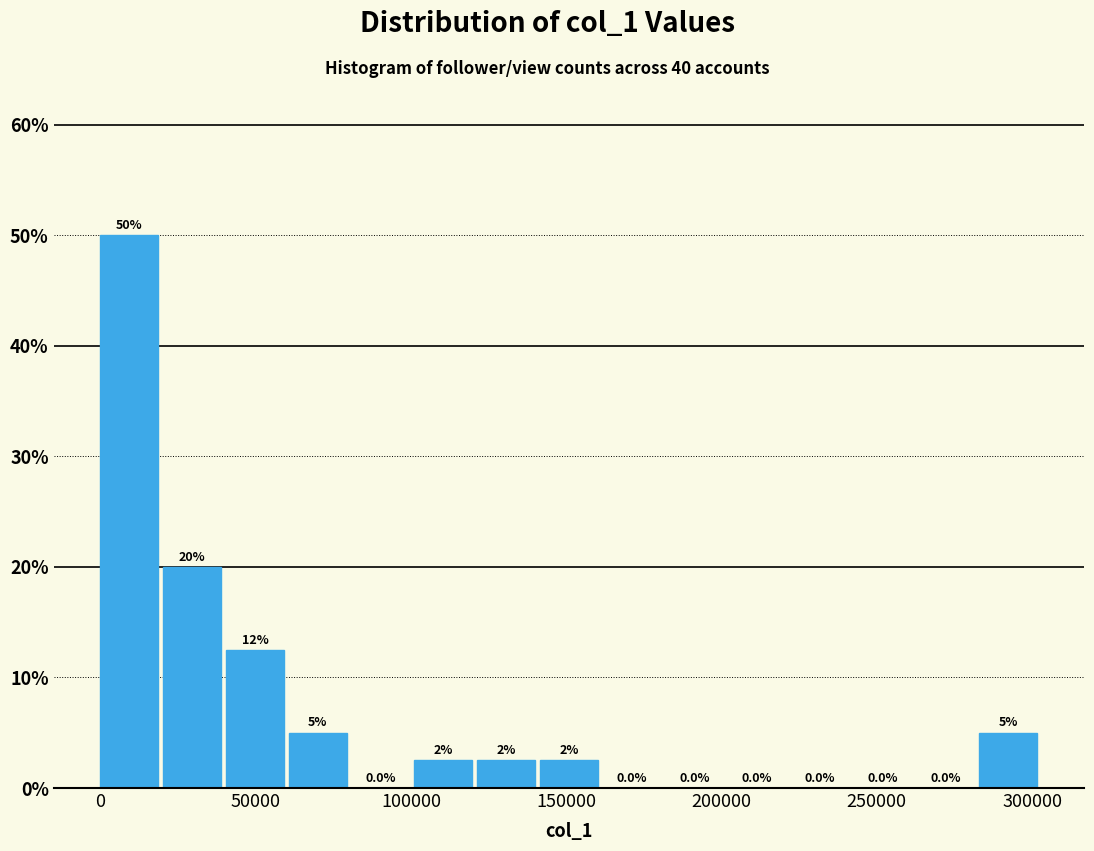

Which range on the x-axis has the tallest bar?

0 to 20000